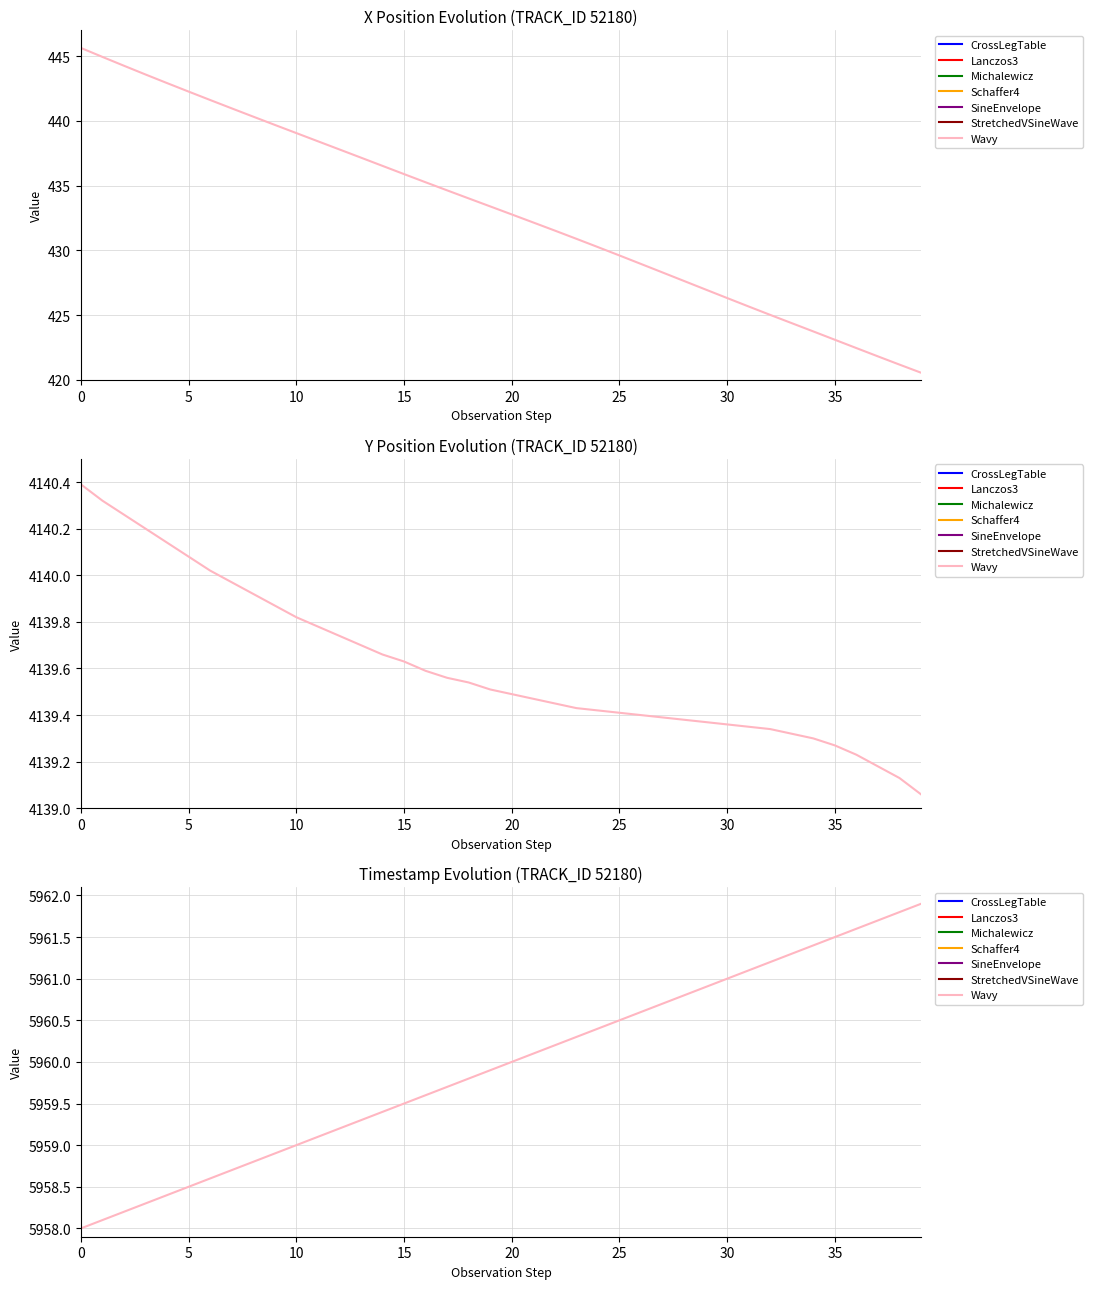

What value does the data have at 15?

5959.5